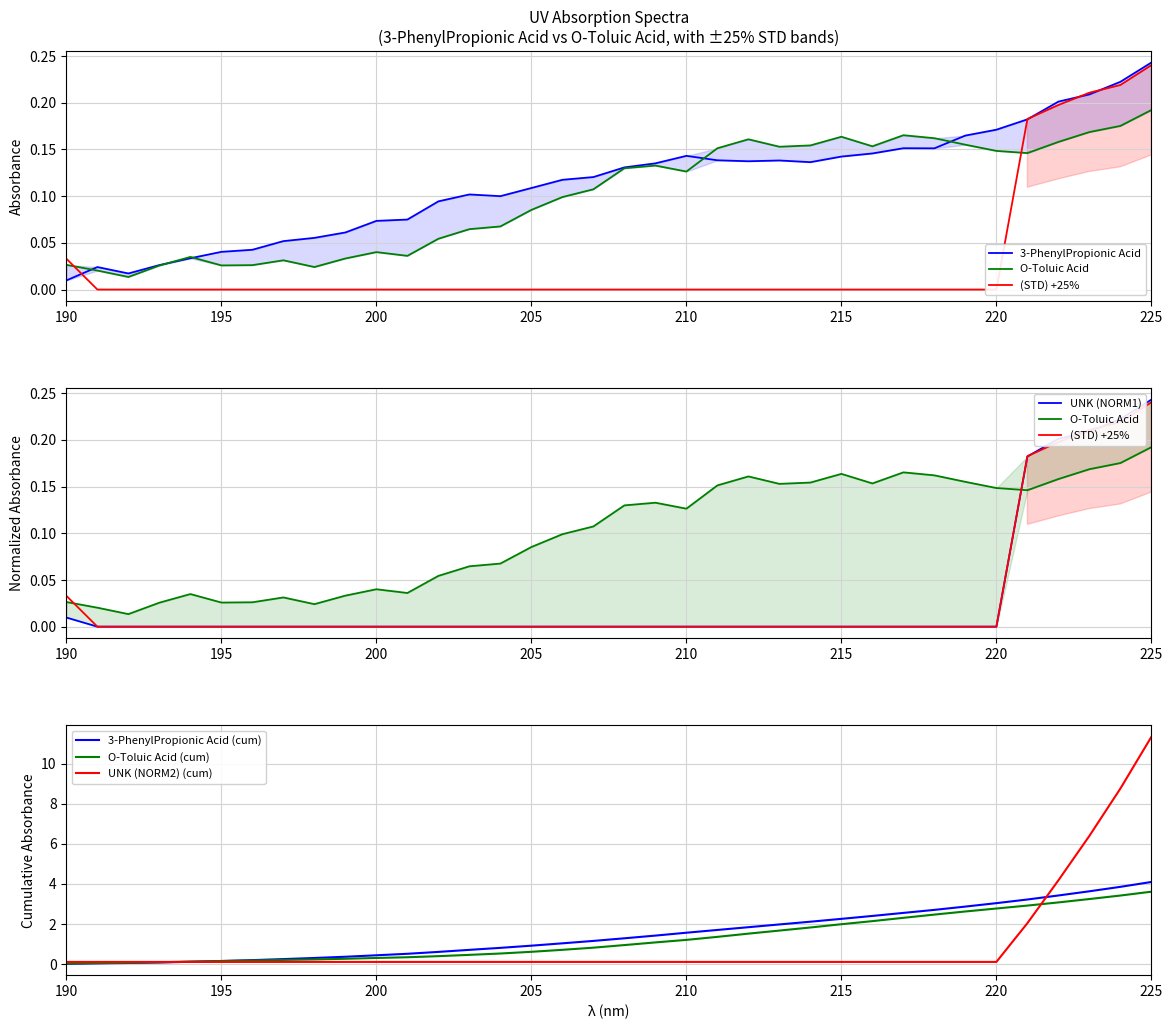

True or false: UNK (NORM1) has a value of 0.0 at 203.

True